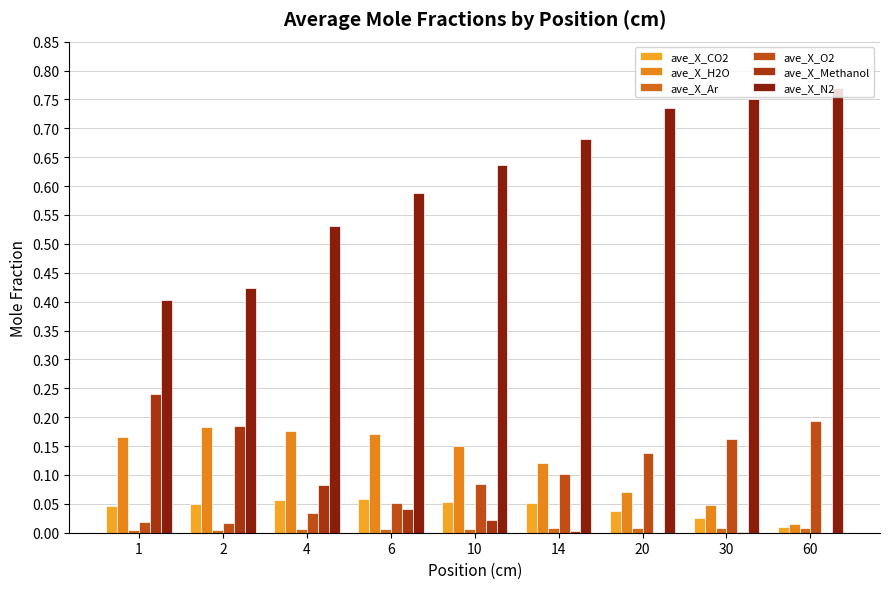

Which series has the widest spread of values?

ave_X_N2